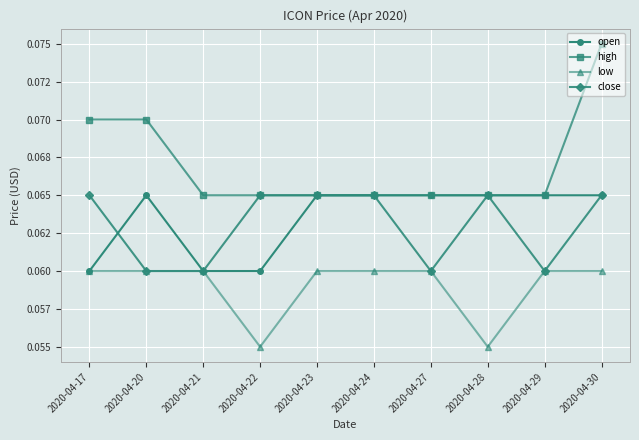

Is it true that open equals 0.0 at 2020-04-17?

False